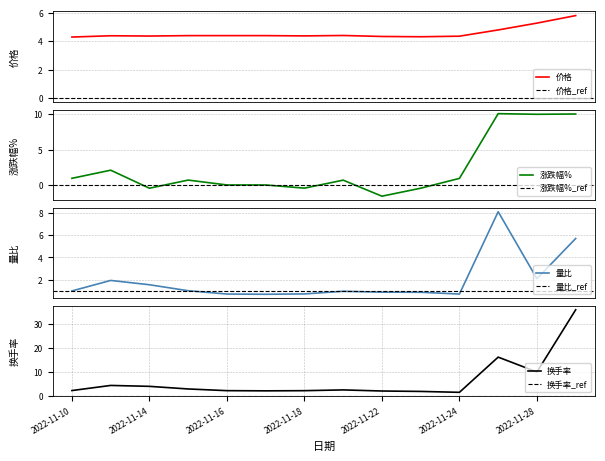

True or false: 量比 has a value of 1.0 at 2022-11-15.

True